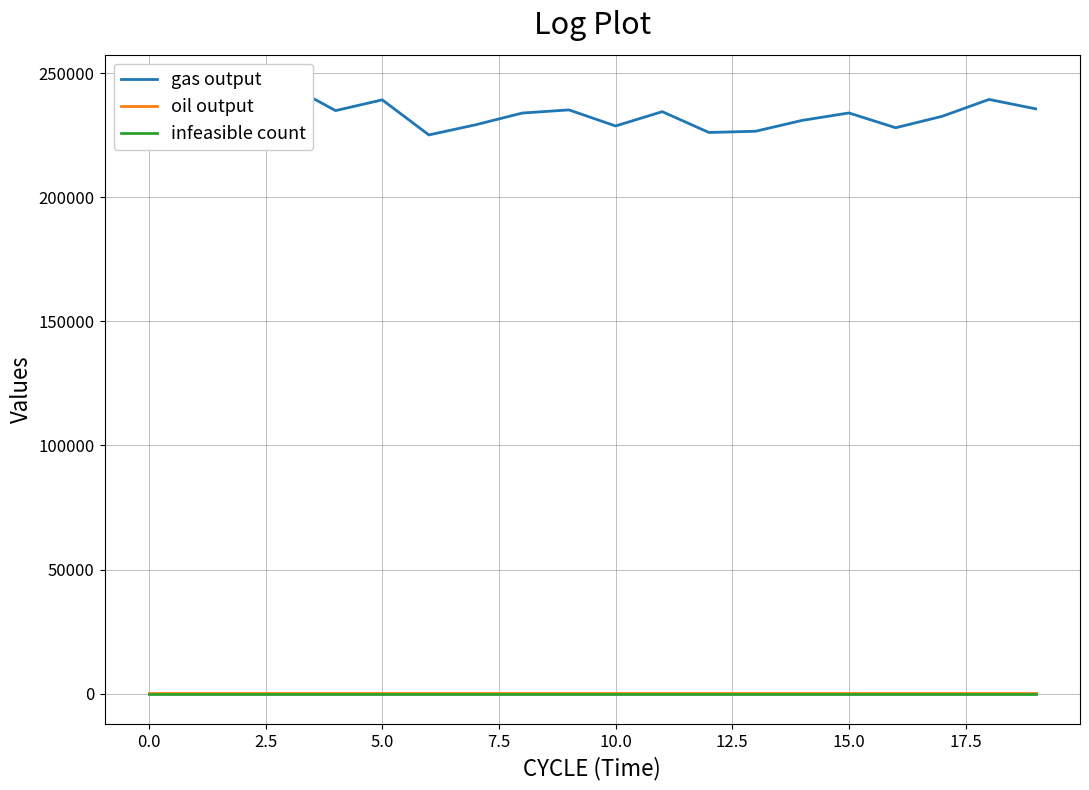

What is the label of the 10th point from the right?

10